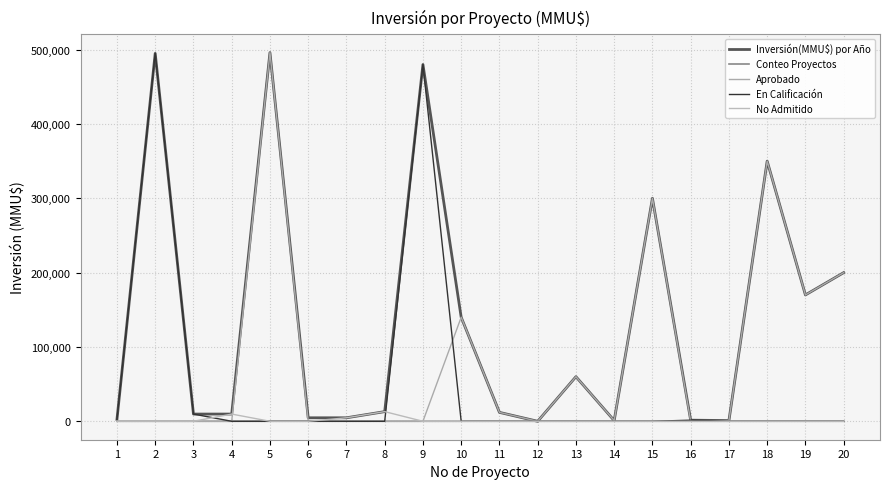

Between which two adjacent categories do Aprobado and No Admitido first intersect?

4 and 5